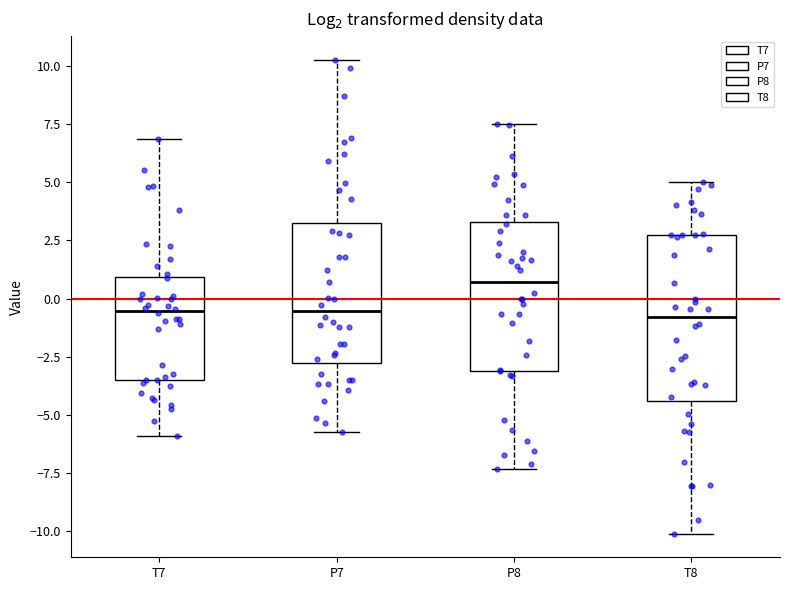

Reading left to right, transcribe this box plot: for each box, give where its median line is, the range the box spans, and where its two whiskers end, as read against the y-axis. The values are not printed on the chart, so give them approximately, as read against the axis.

T7: median -0.5, box -3.5 to 1.0, whiskers -6.0 to 7.0
P7: median -0.5, box -3.0 to 3.5, whiskers -5.5 to 10.5
P8: median 0.5, box -3.0 to 3.5, whiskers -7.5 to 7.5
T8: median -1.0, box -4.5 to 2.5, whiskers -10.0 to 5.0